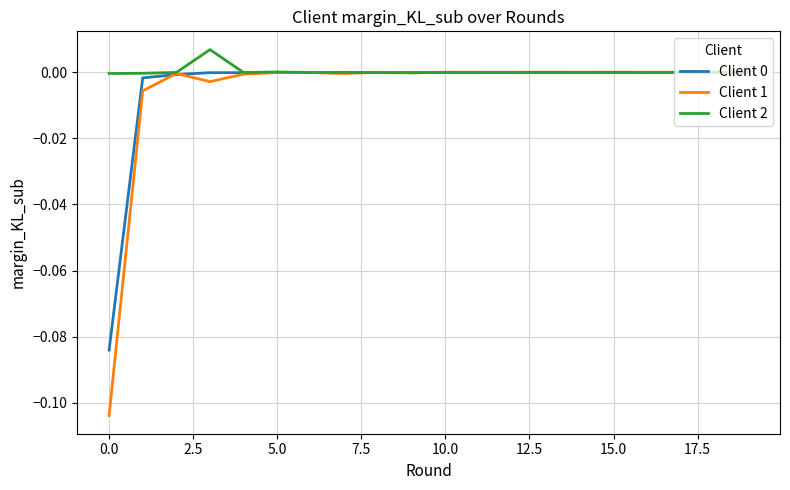

Which series has the largest range (max minus min)?

Client 1